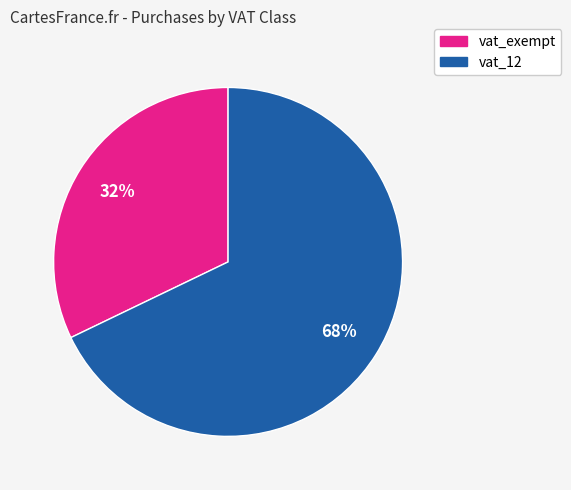

To the nearest percent, what portion does vat_12 represent?

68%